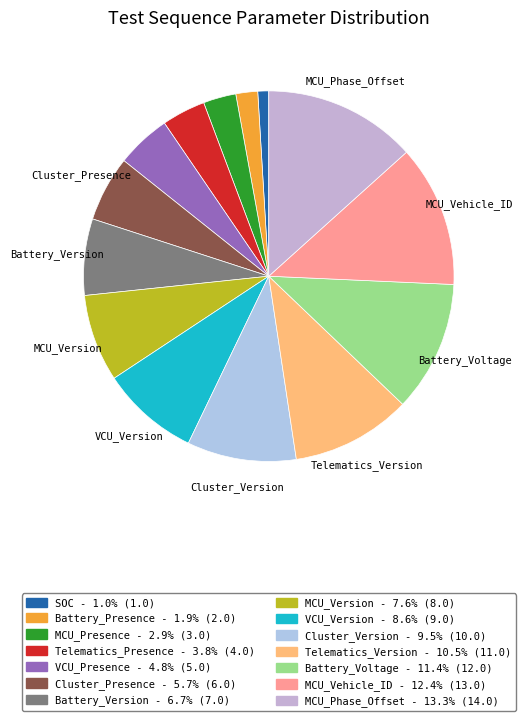

To the nearest percent, what is the difference between the VCU_Version and MCU_Presence slice percentages?

6%